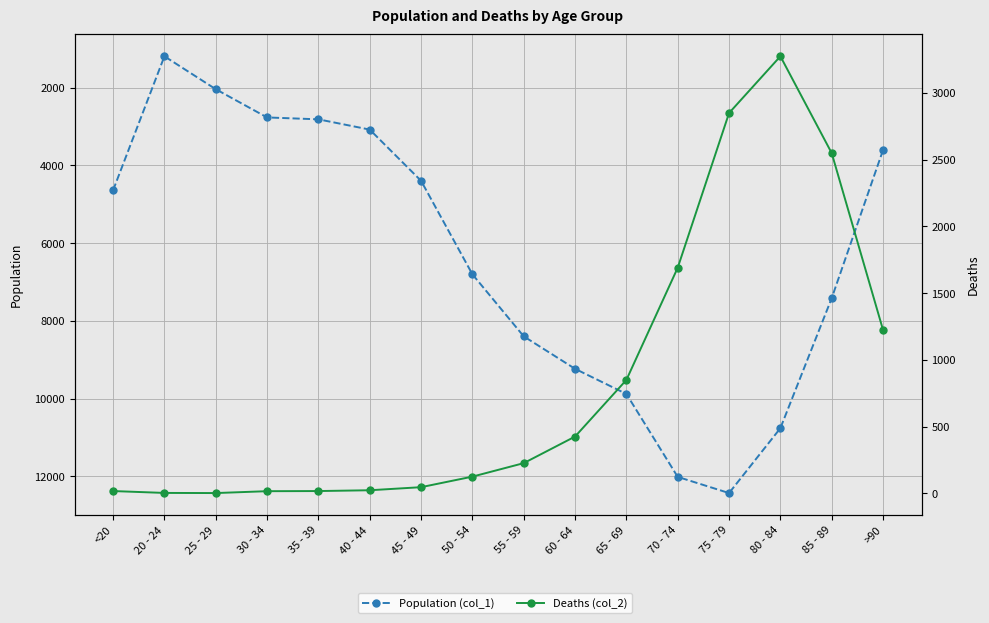

Reading left to right, transcribe all the data shown in this chart.

Population (col_1): 4641	1191	2038	2765	2814	3078	4396	6803	8400	9236	9883	12018	12434	10764	7417	3604
Deaths (col_2): 18	4	3	17	18	24	47	126	227	426	850	1690	2848	3273	2548	1224